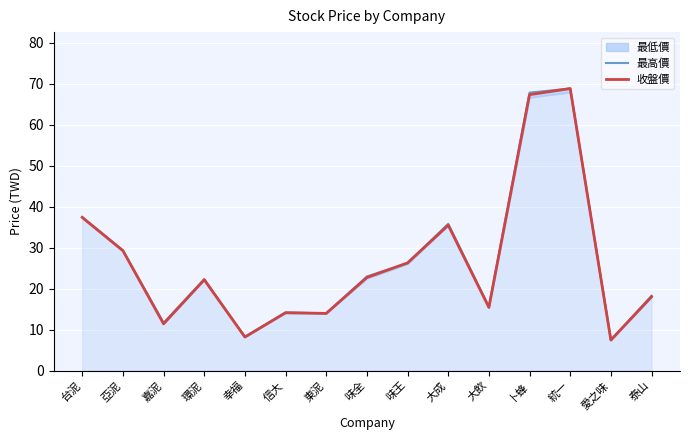

What is the sum of all 收盤價 values?

397.7